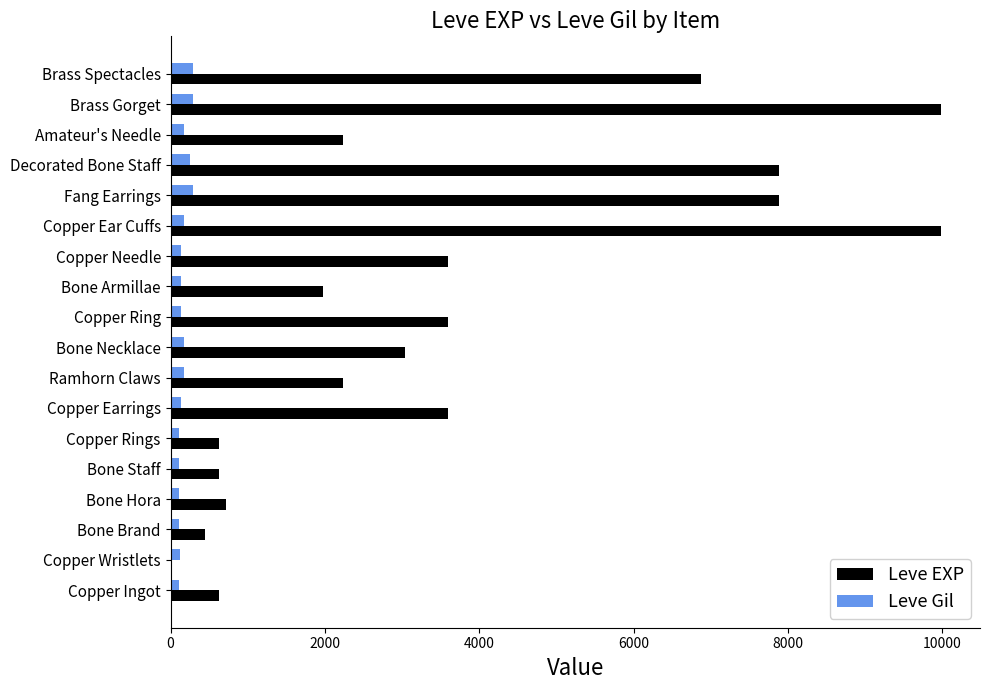

Is the value of Leve EXP at Copper Ear Cuffs greater than the value of Leve Gil at Copper Wristlets?

Yes